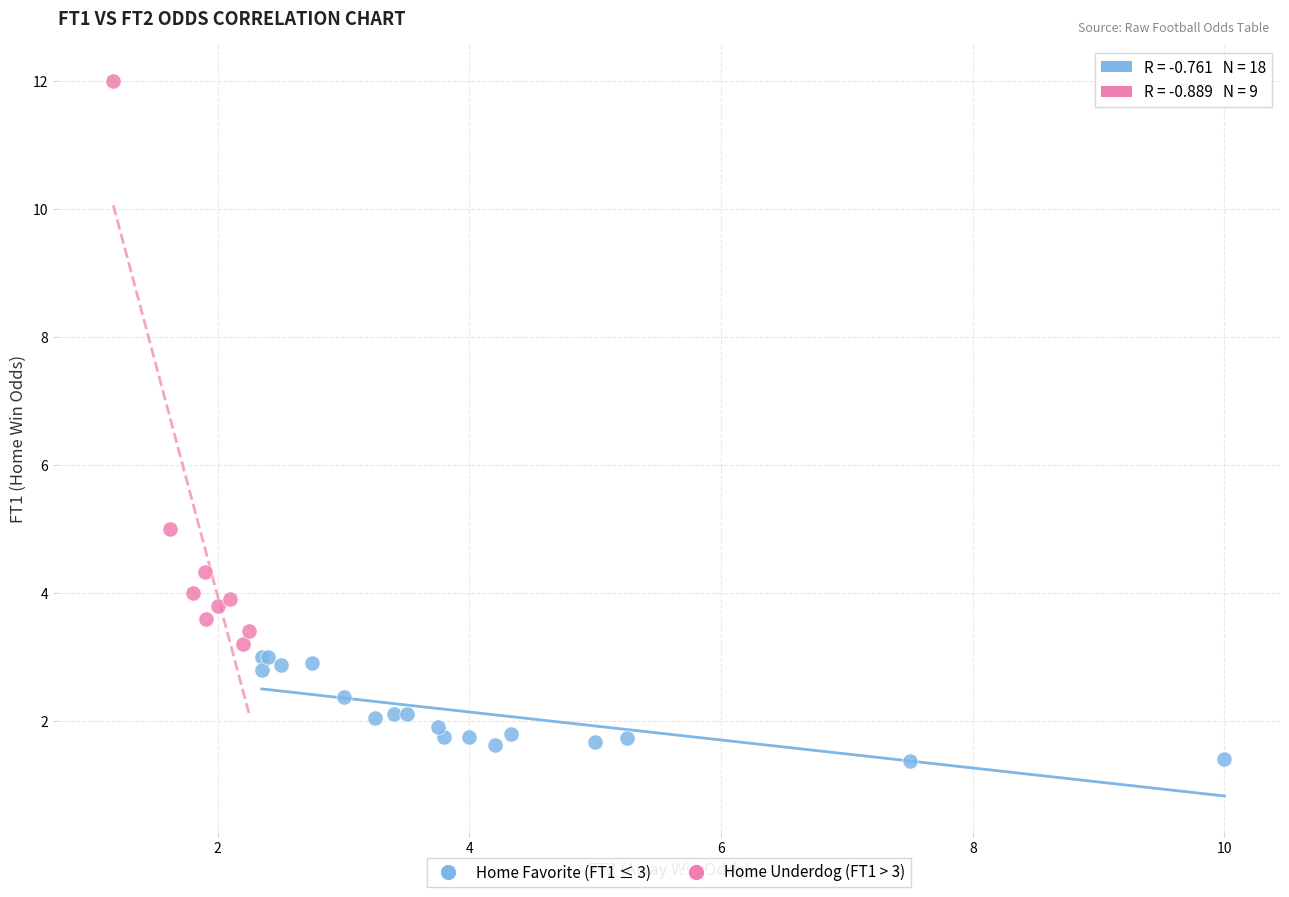

Which series has the widest spread of Y values?

Home Underdog (FT1 > 3)